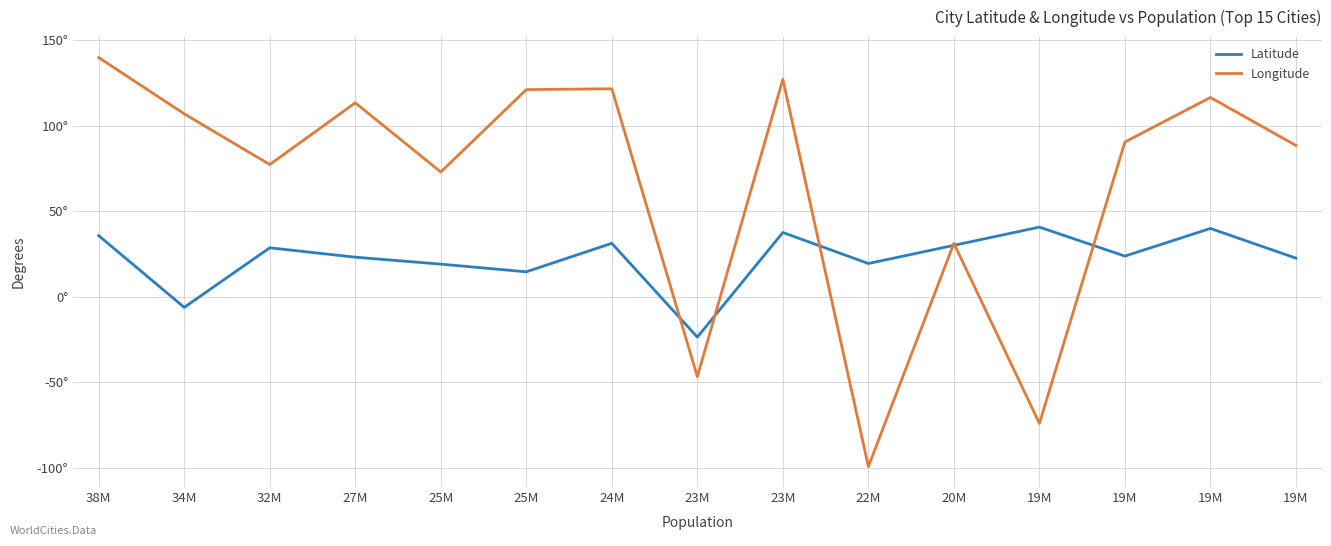

The Longitude series shows 158.3 at 25M. True or false?

False